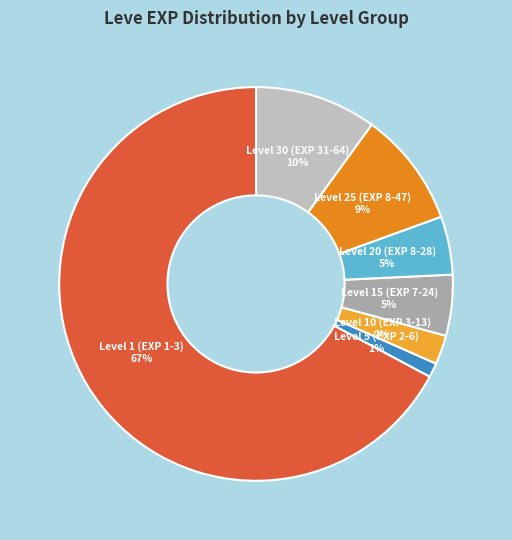

What is the largest slice in the pie chart?

Level 1 (EXP 1-3)